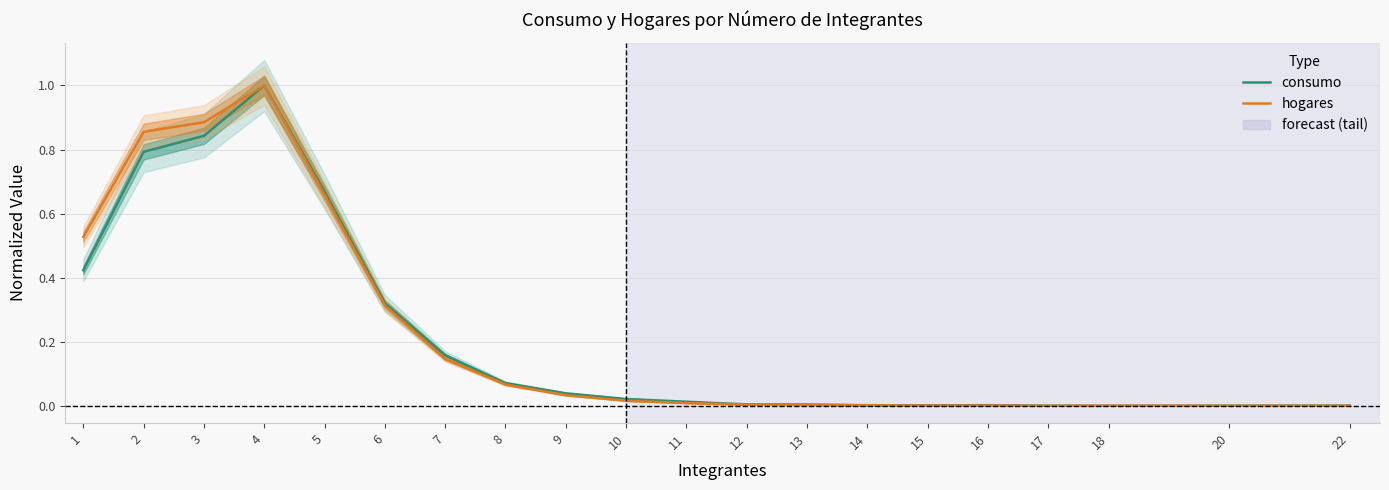

After their last crossing, which series has the higher values: hogares or consumo?

consumo